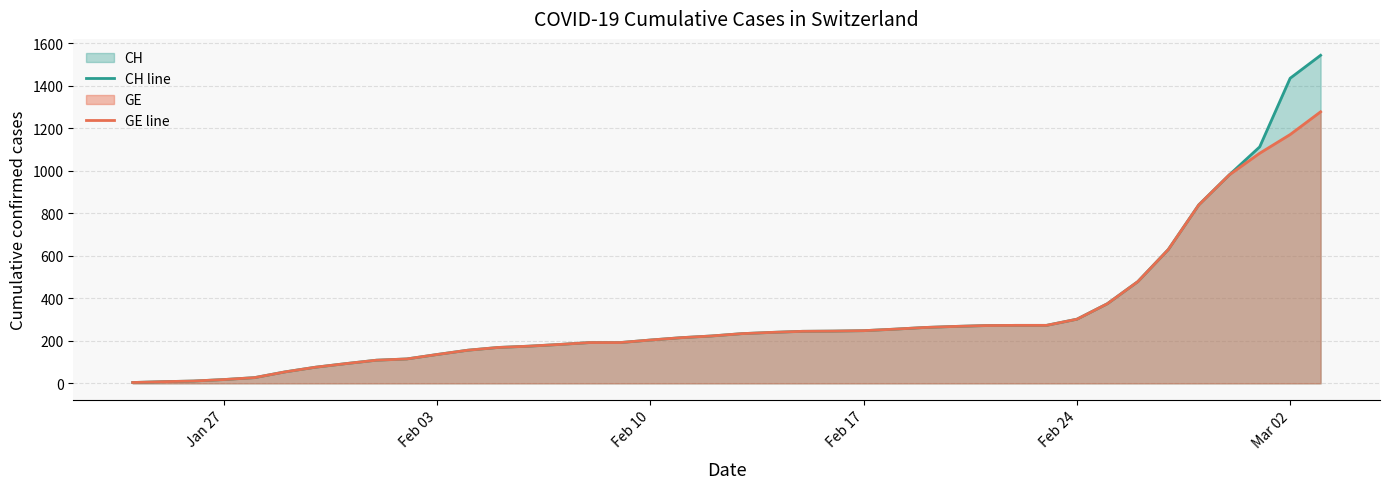

Rank the series by their maximum value, from highest to lowest.

CH line, GE line